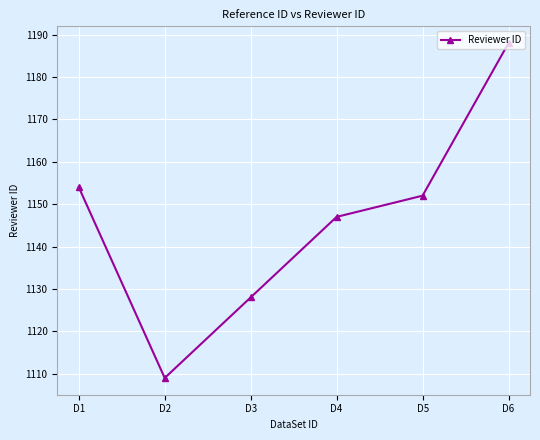

Where does the data first go above 1152?

D1